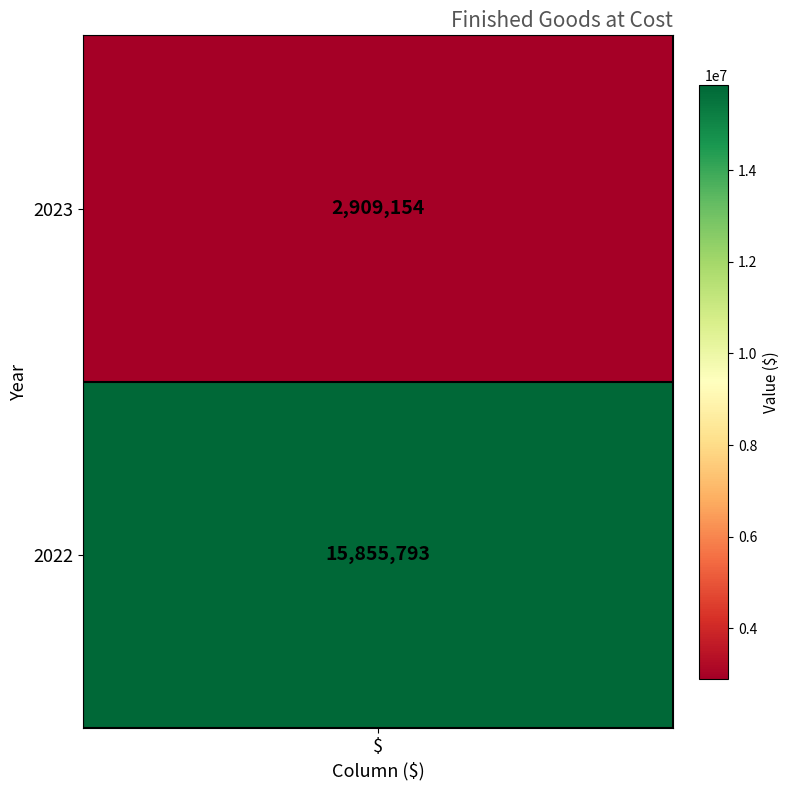

True or false: the data shows 2909154 at 2023.

True